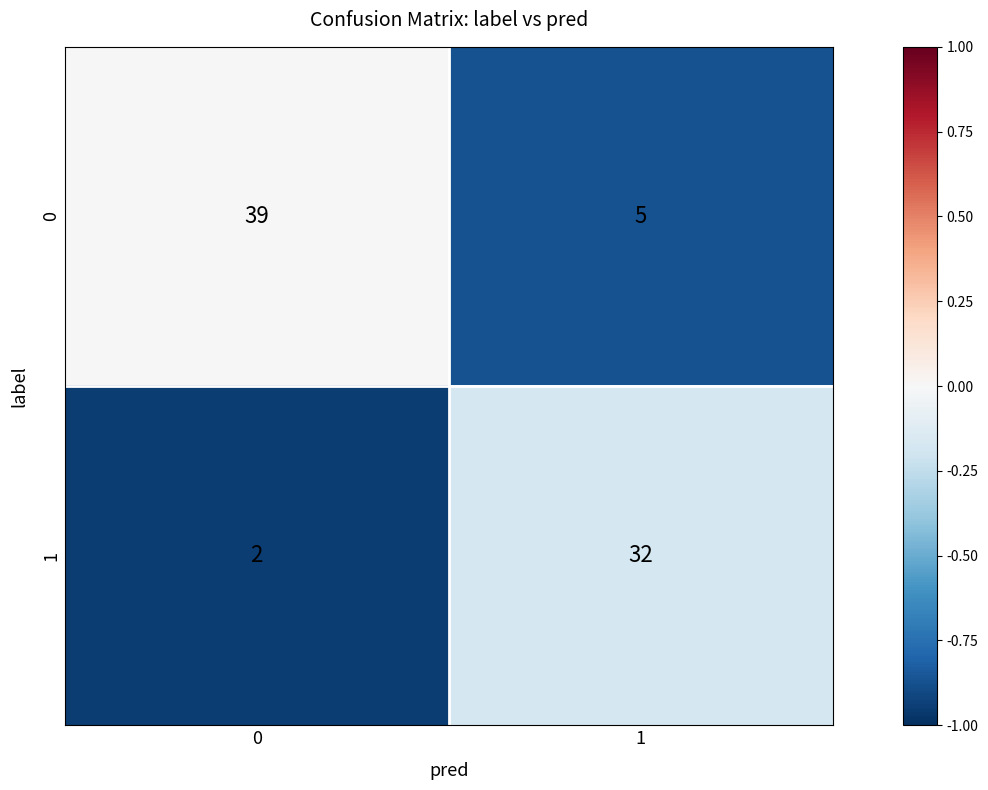

What is the difference between the 1 values at 0 and 1?

30